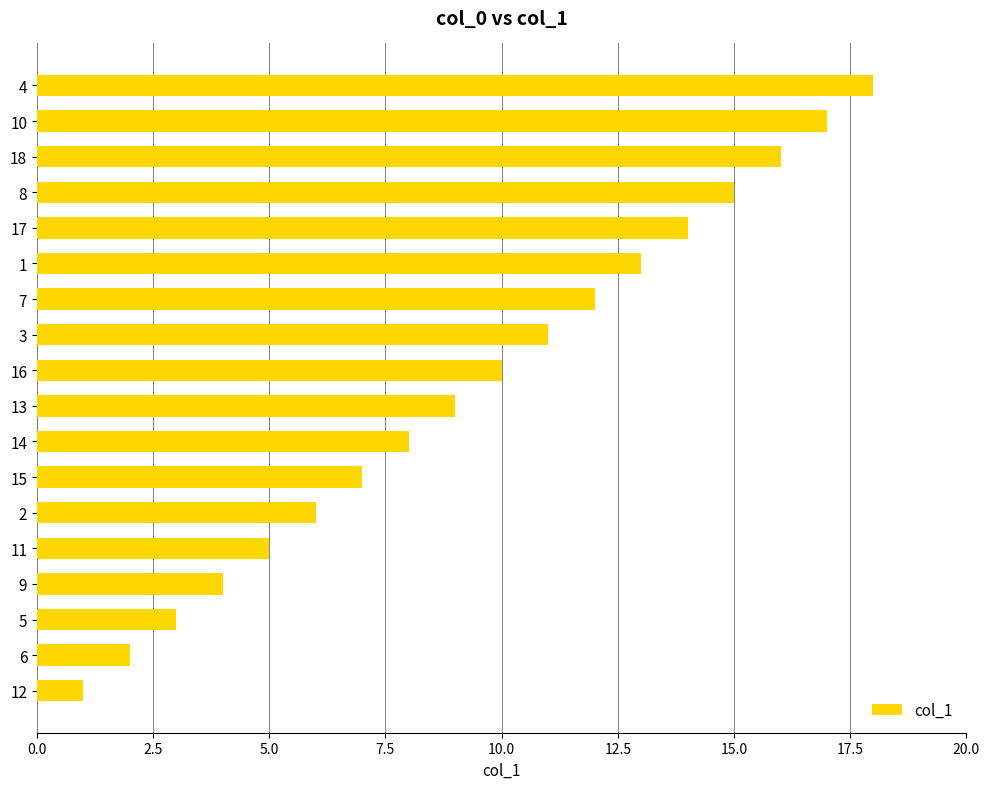

How many data points are less than 10?

9